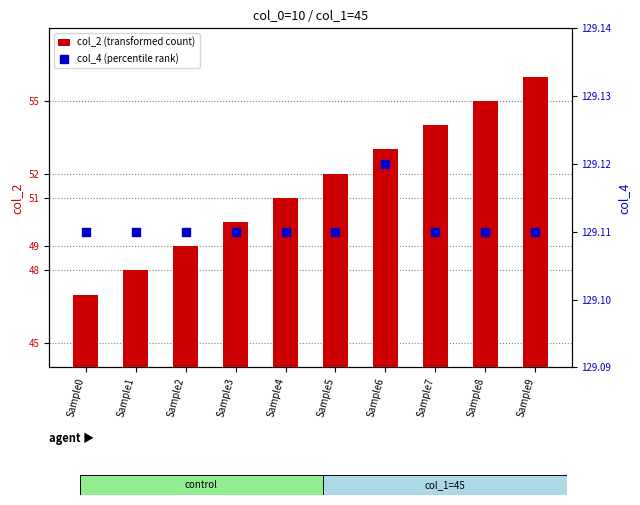

Which series has the largest Y range (max minus min)?

col_2 (transformed count)